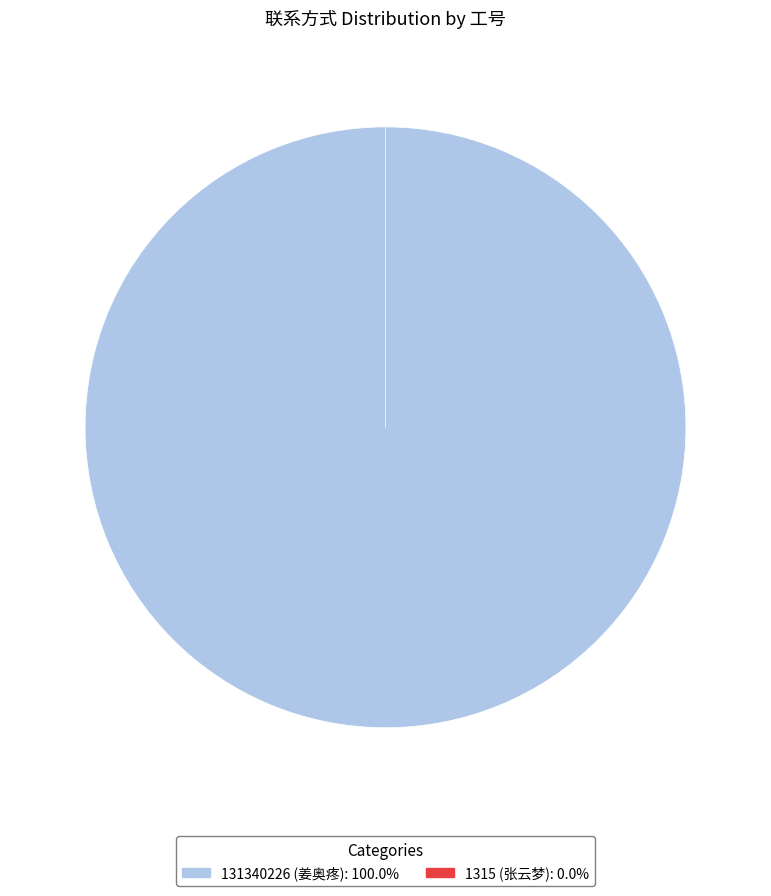

Which slice is the smallest?

1315